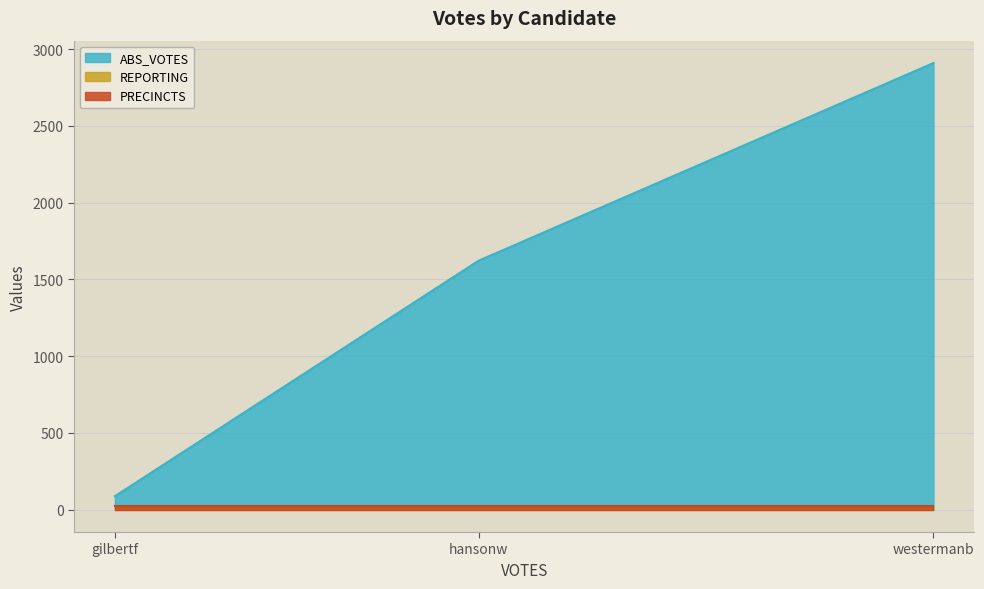

What is the sum of all PRECINCTS values?

72